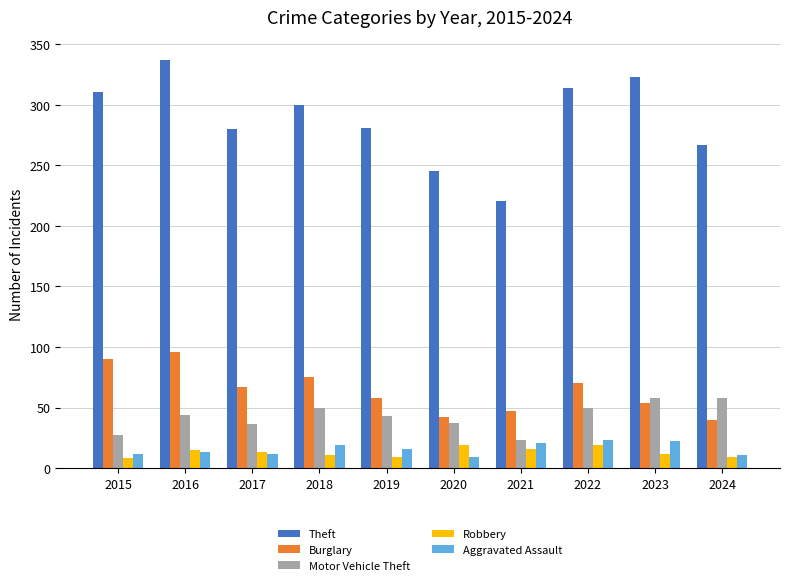

Which label corresponds to the largest value in the chart?

2016